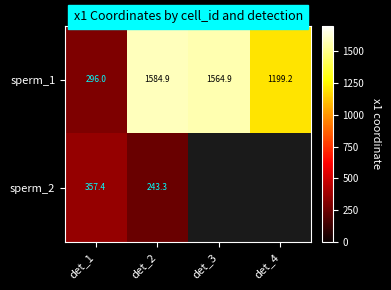

Is the value of sperm_2 at det_1 greater than the value of sperm_1 at det_3?

No